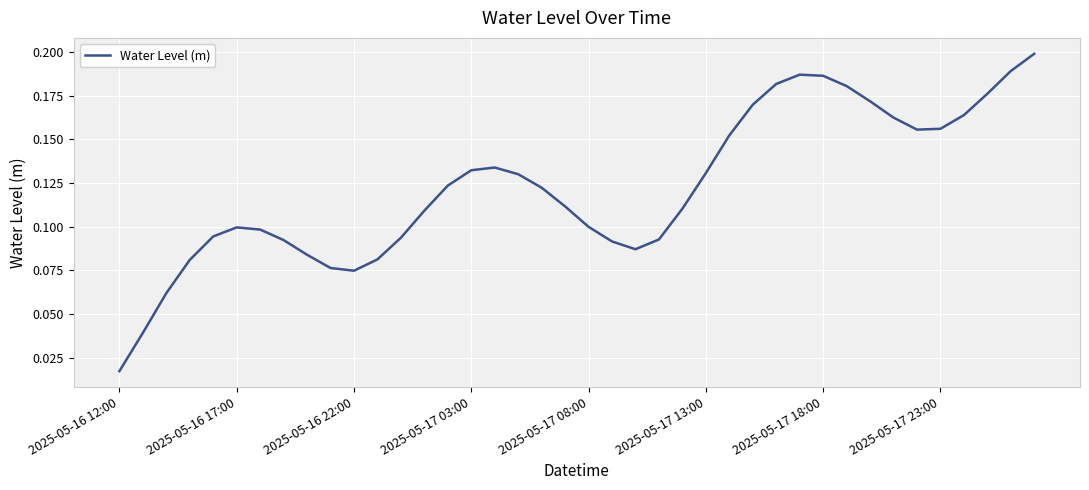

At which label is the value closest to 0?

2025-05-16 12:00